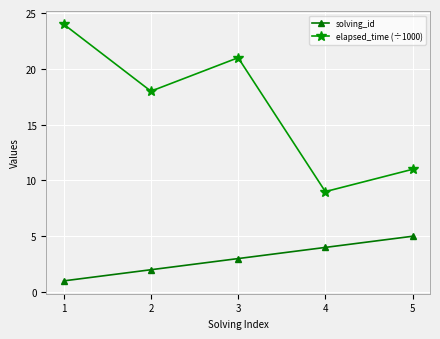

What is the approximate value of solving_id at 5?

5